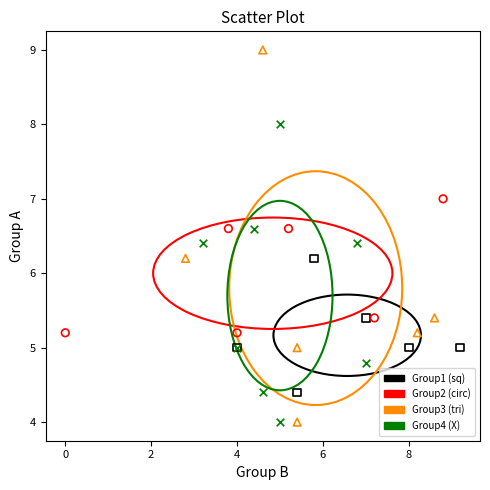

Which series has the largest Y range (max minus min)?

Group3 (tri)